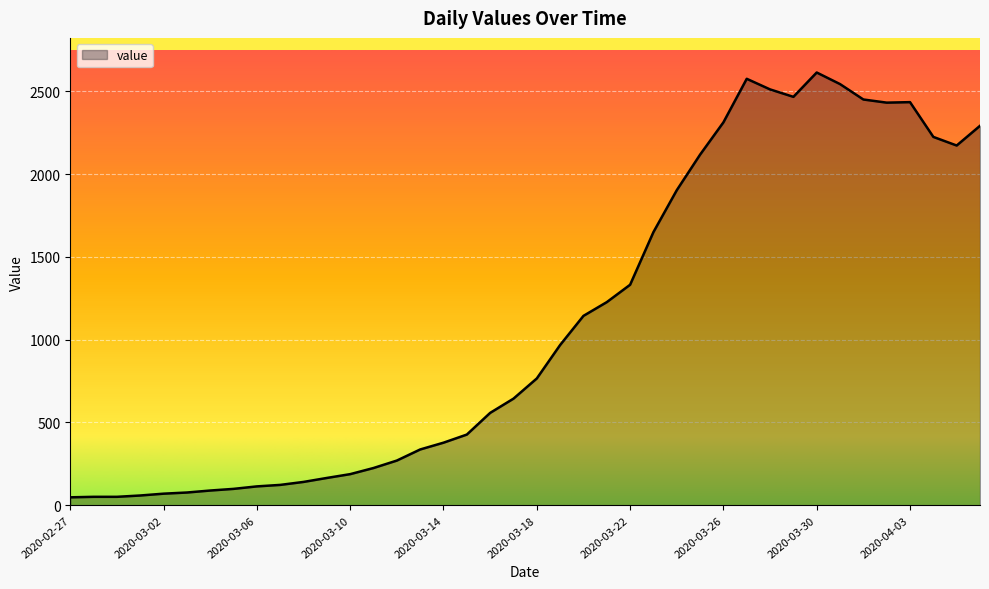

What is the difference between the maximum and minimum values?

2566